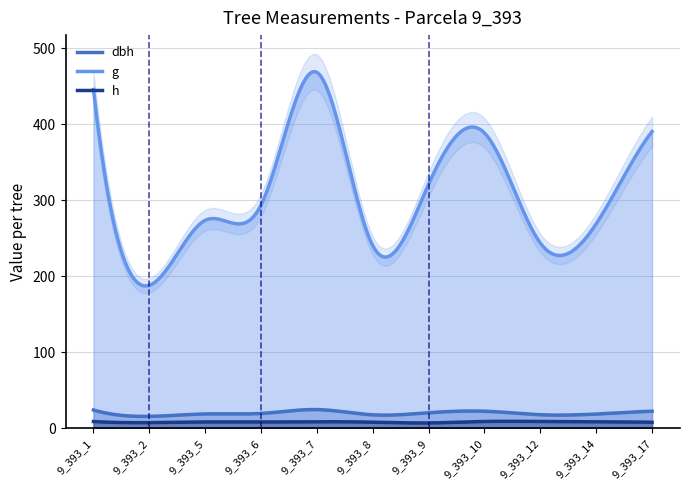

Where is the first local maximum for h?

9_393_5